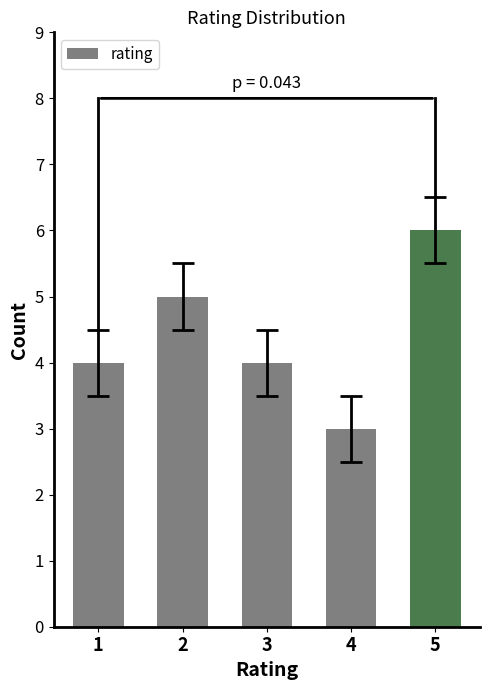

What is the value of the 3rd bar from the left?

4